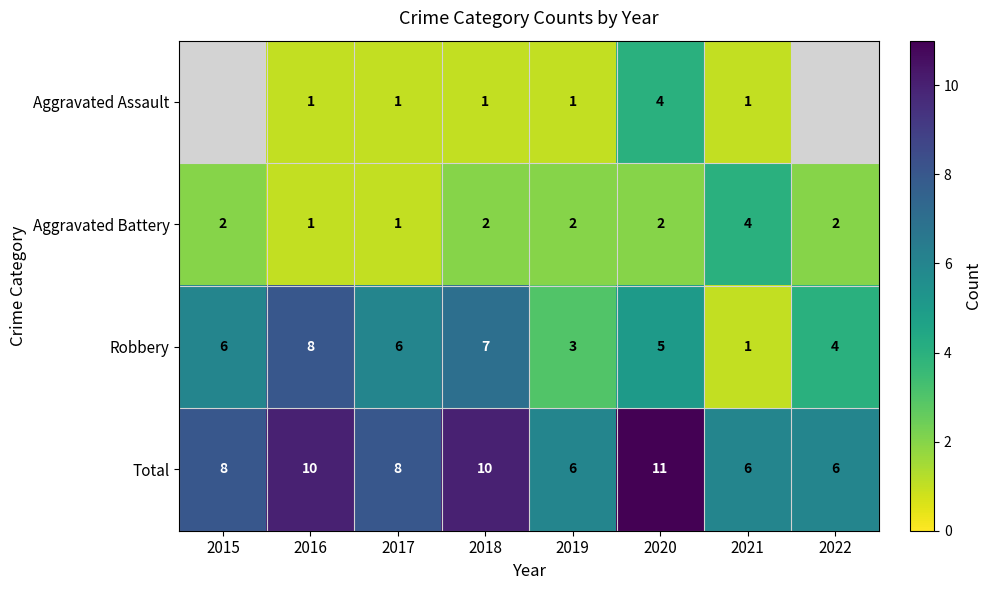

How many data points in Aggravated Battery are less than 2?

2